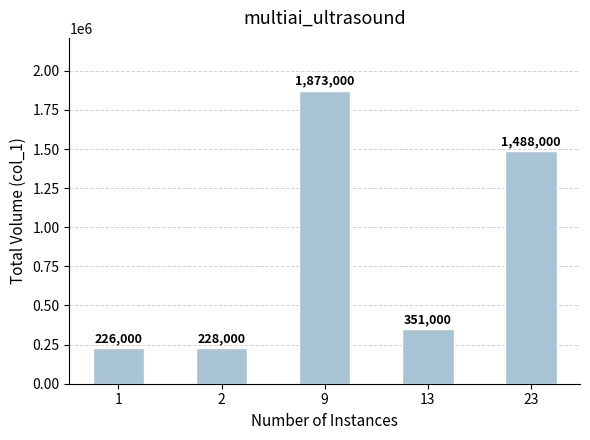

At which category does the chart reach its minimum across all series?

1